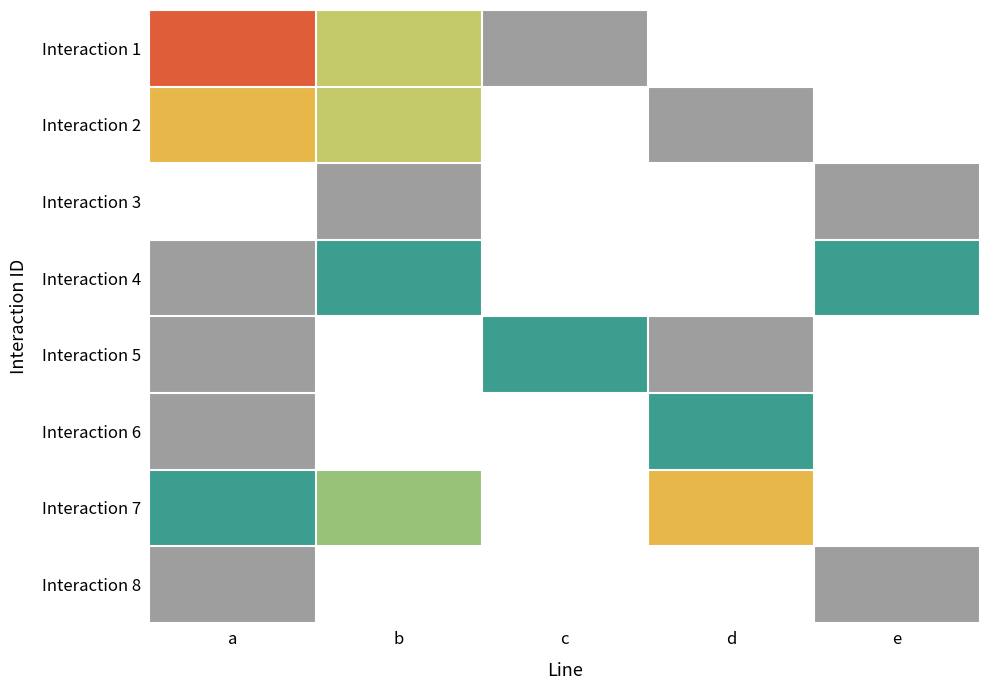

Which series has the largest range (max minus min)?

Interaction 4